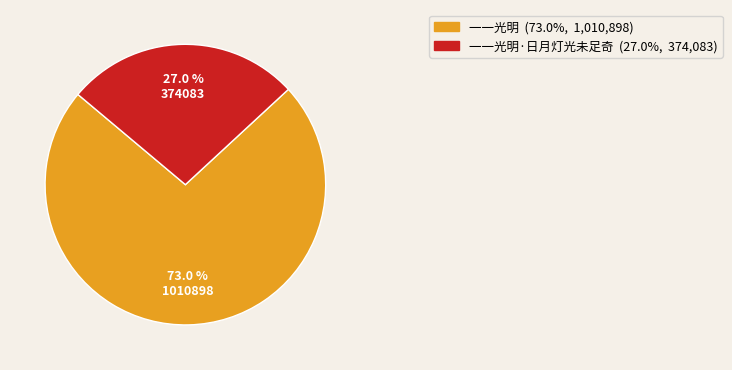

Is there a majority slice in this chart?

Yes